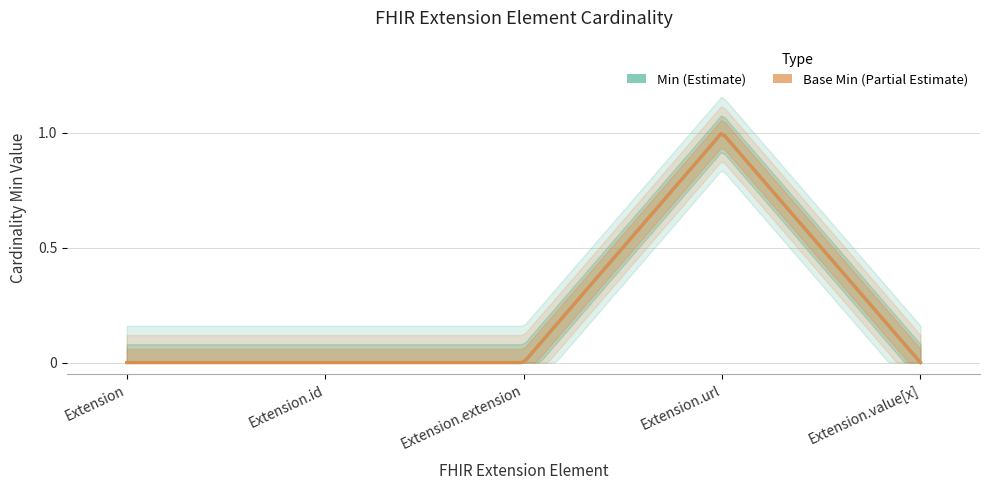

At Extension.id, list the series in order from smallest to largest.

Min, Base Min